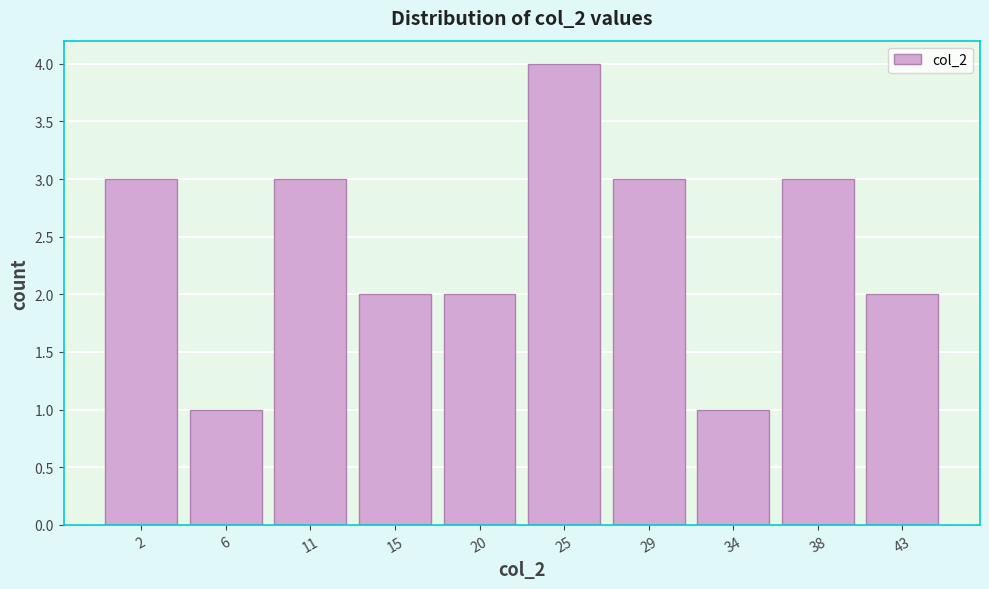

Reading right to left, transcribe all the data shown in this chart.

43=2	38=3	34=1	29=3	25=4	20=2	15=2	11=3	6=1	2=3